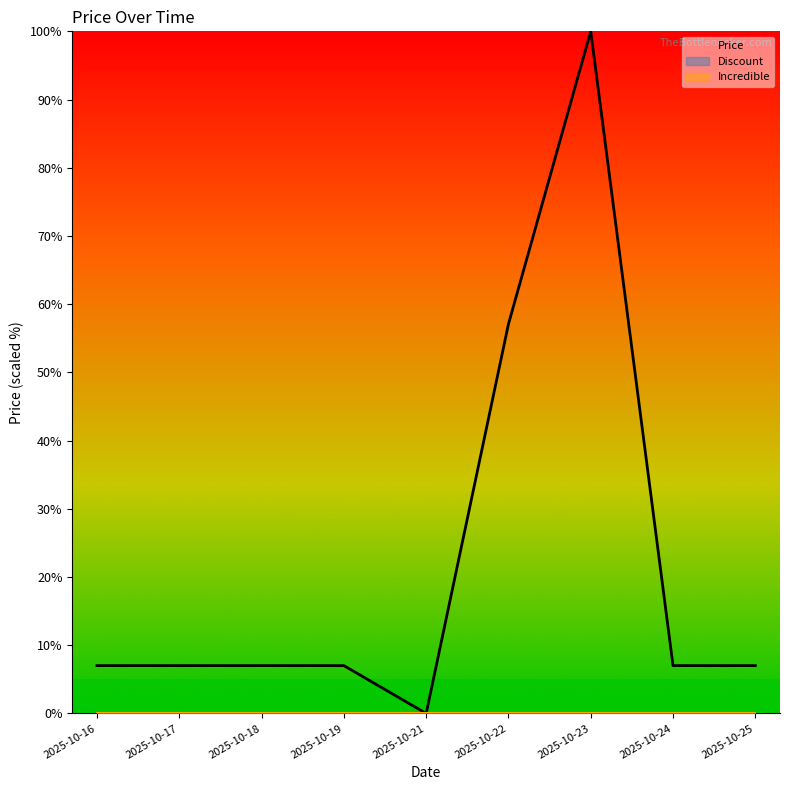

Is the value of Price at 2025-10-17 greater than the value of Discount at 2025-10-24?

Yes